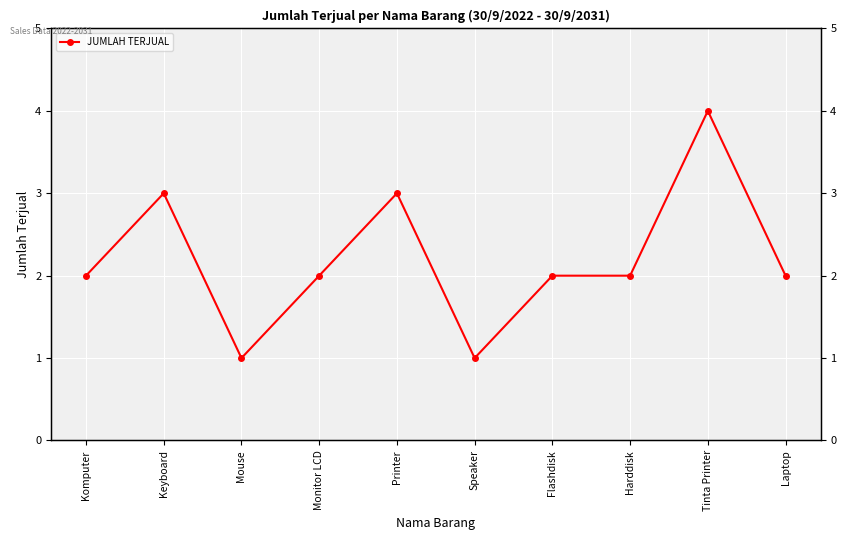

Is this an area chart (filled region under the line)?

No